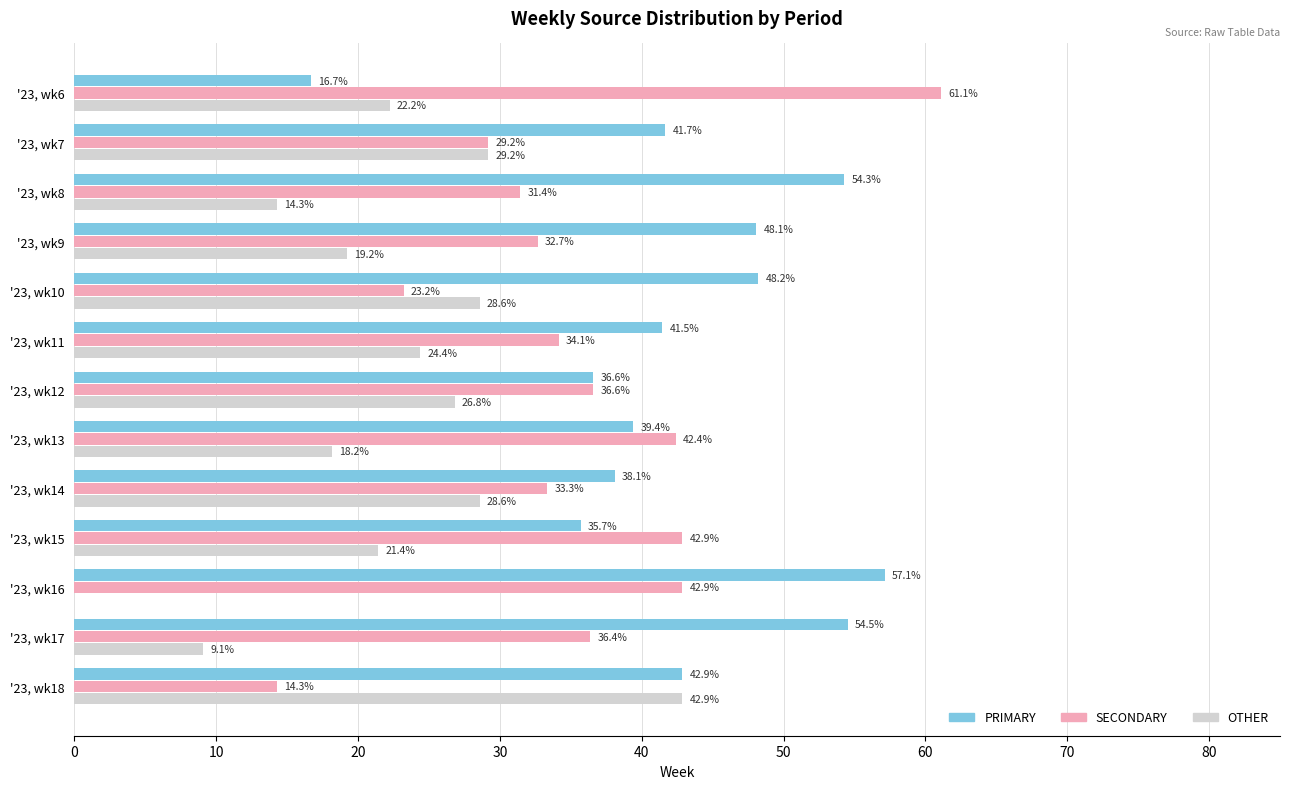

At which label is SECONDARY closest to 37?

'23, wk12